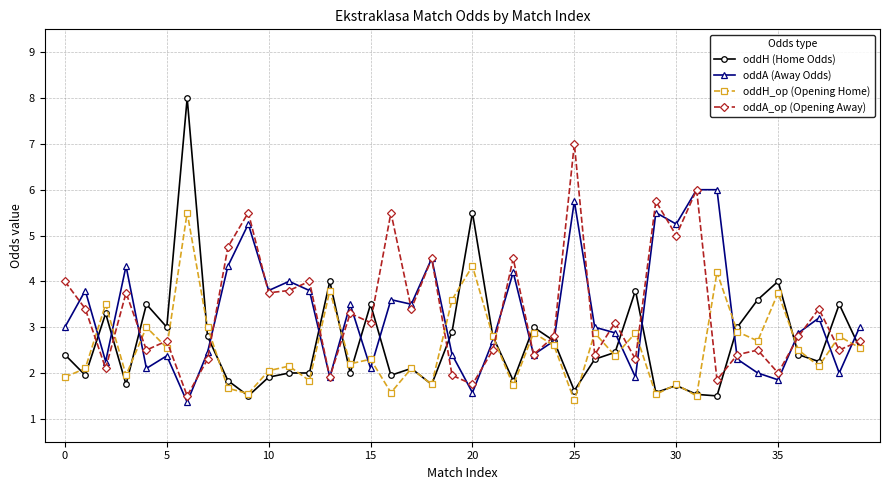

List the series in order of their peak value, highest first.

oddH (Home Odds), oddA_op (Opening Away), oddA (Away Odds), oddH_op (Opening Home)